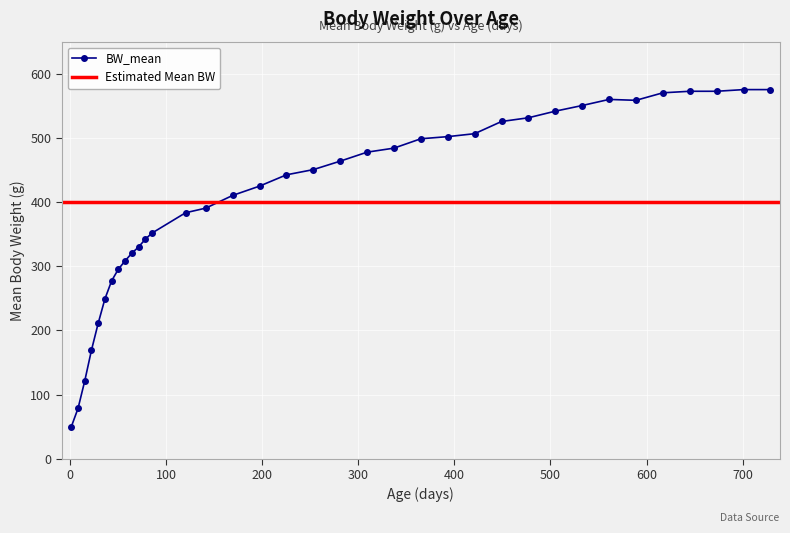

The value at 120 is 383.4. True or false?

True